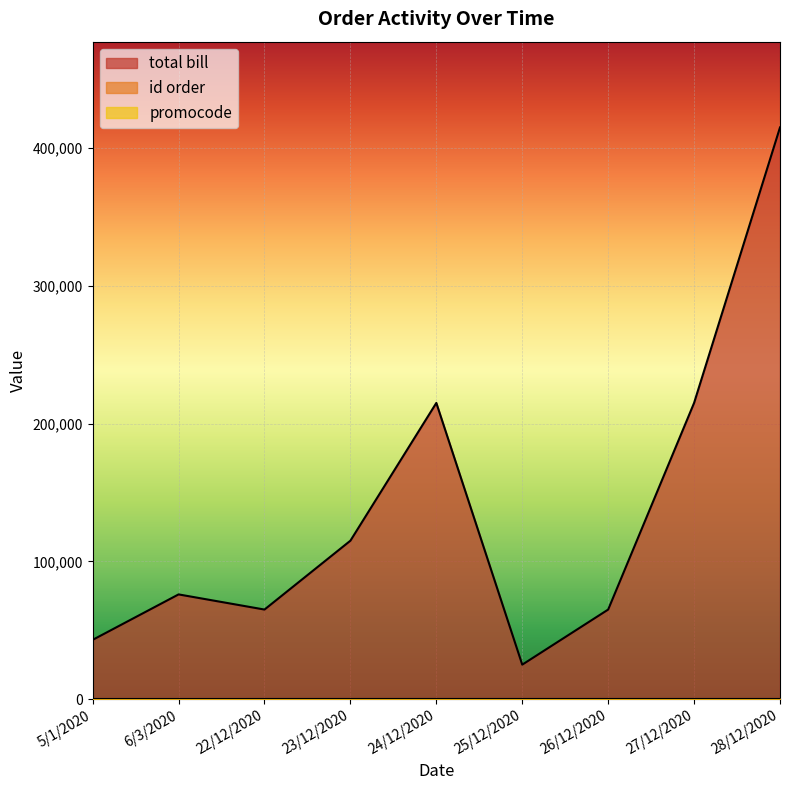

In total bill, how many points are lower than both neighbors (excluding endpoints)?

2